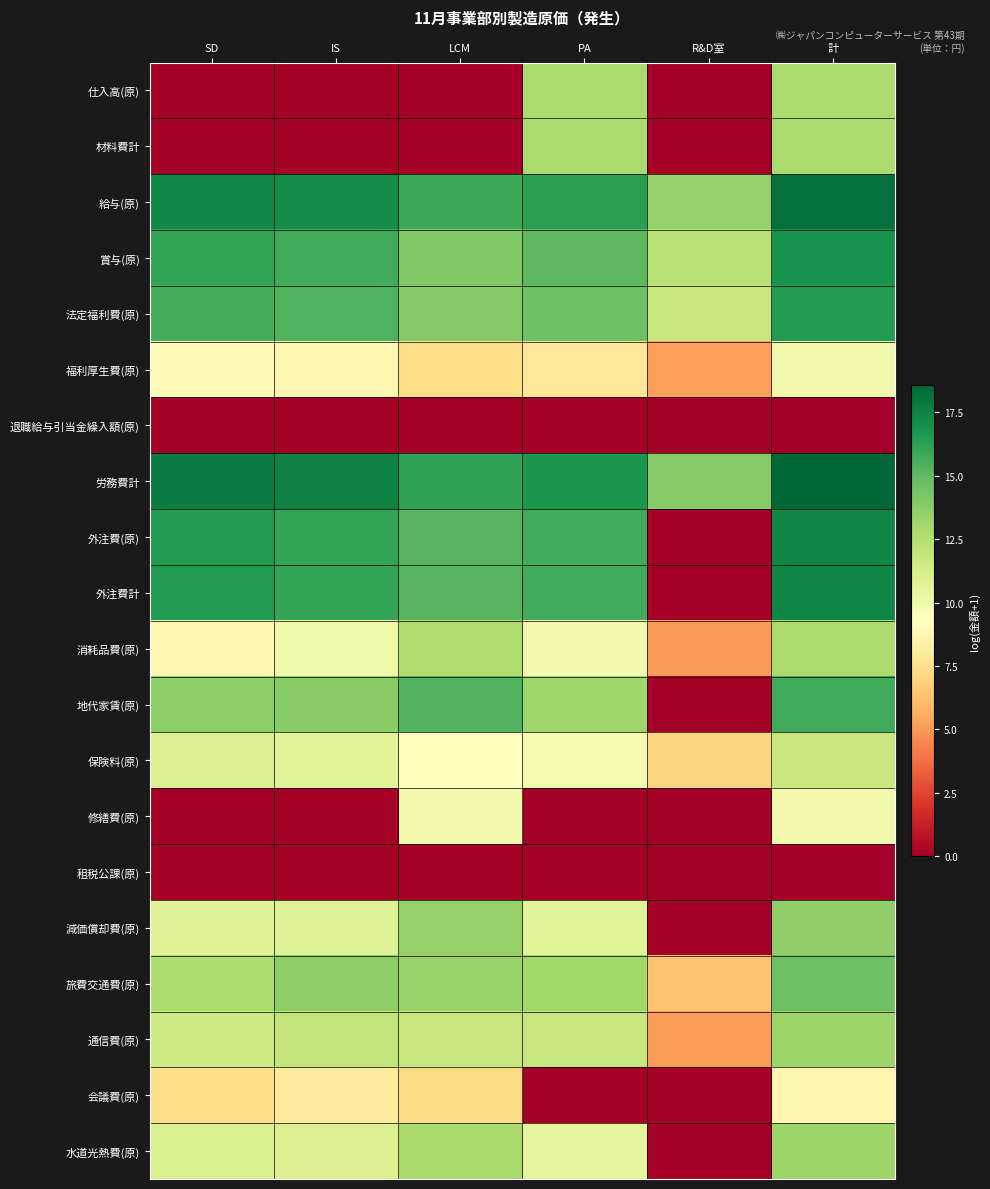

At how many categories does at least one series exceed 17?

3